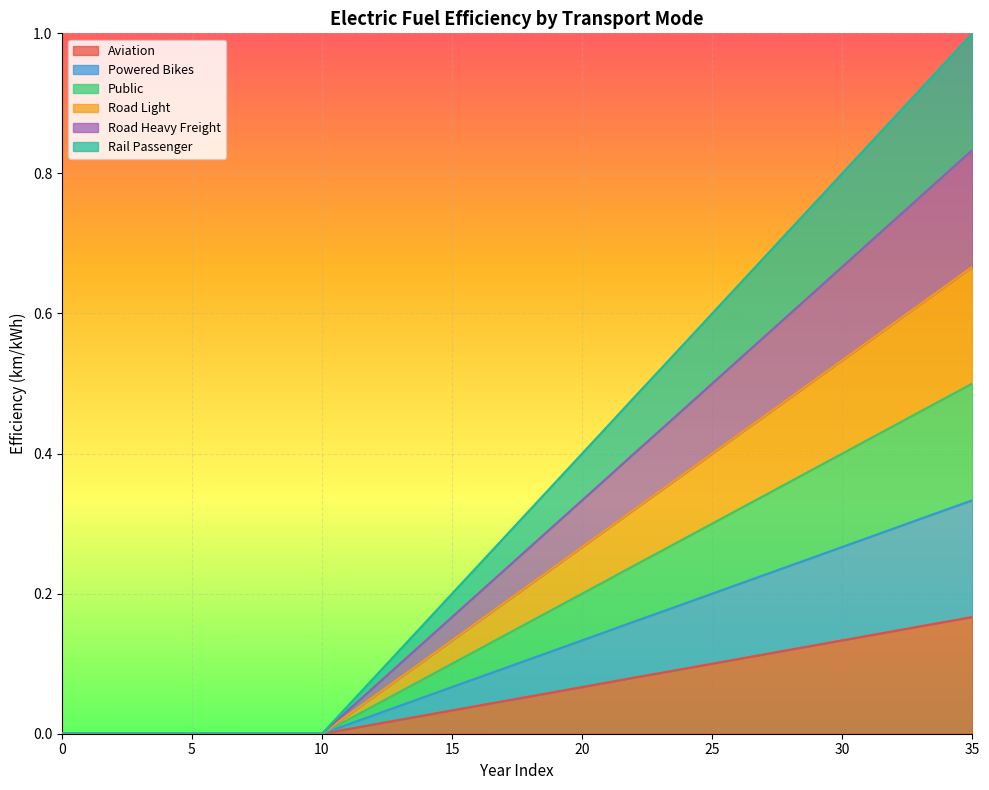

Rank the series at 19 from lowest to highest value.

aviation, rail_passenger, road_heavy_freight, road_light, public, powered_bikes